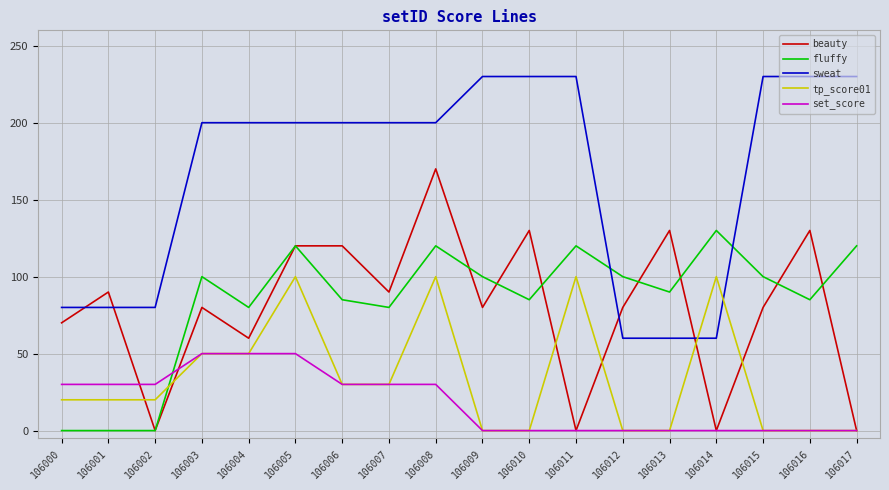

At which category is the sum across all series the highest?

106008